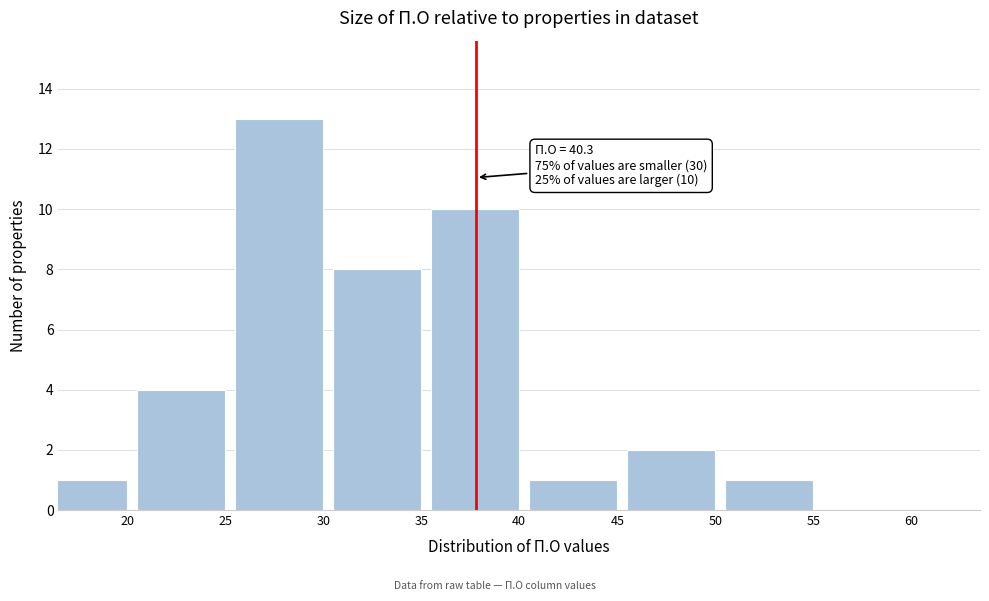

Reading right to left, list all the values displayed in this chart.

60=0	55=1	50=2	45=1	40=10	35=8	30=13	25=4	20=1